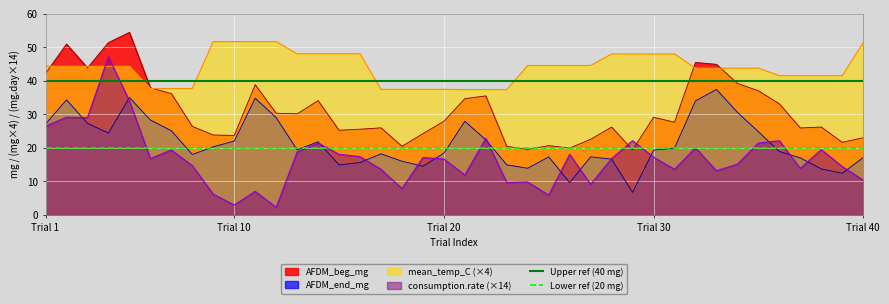

True or false: mean_temp_C (×4) and consumption.rate (×14) cross at least once.

True